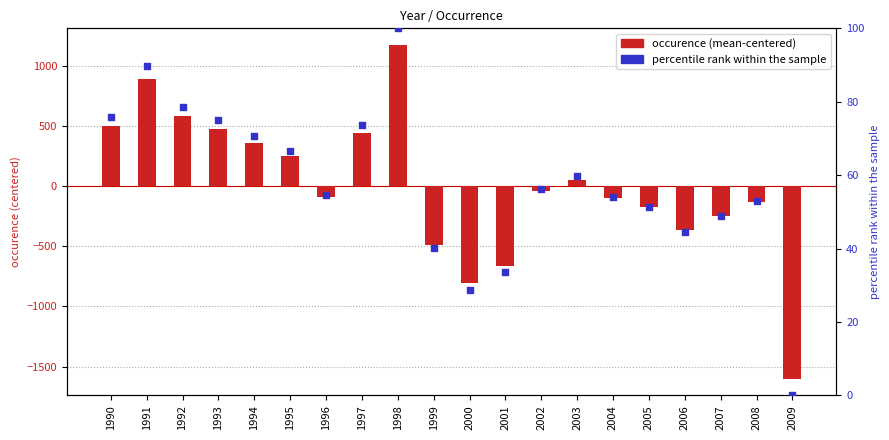

Which series contains the highest Y value?

occurence (mean-centered)